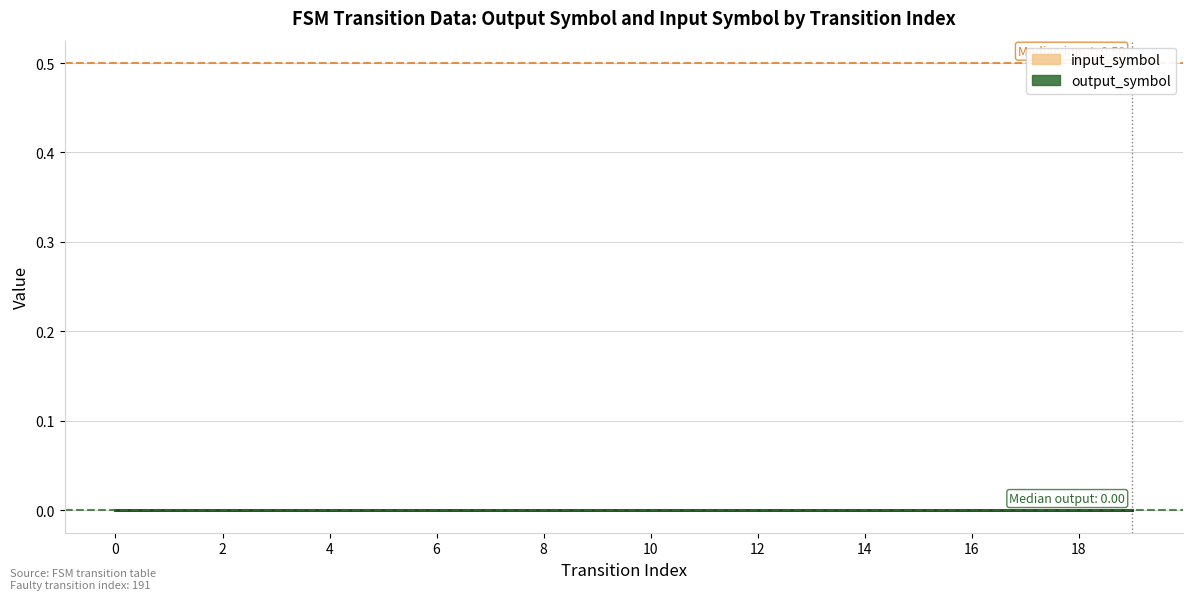

How many distinct data groups are displayed?

2